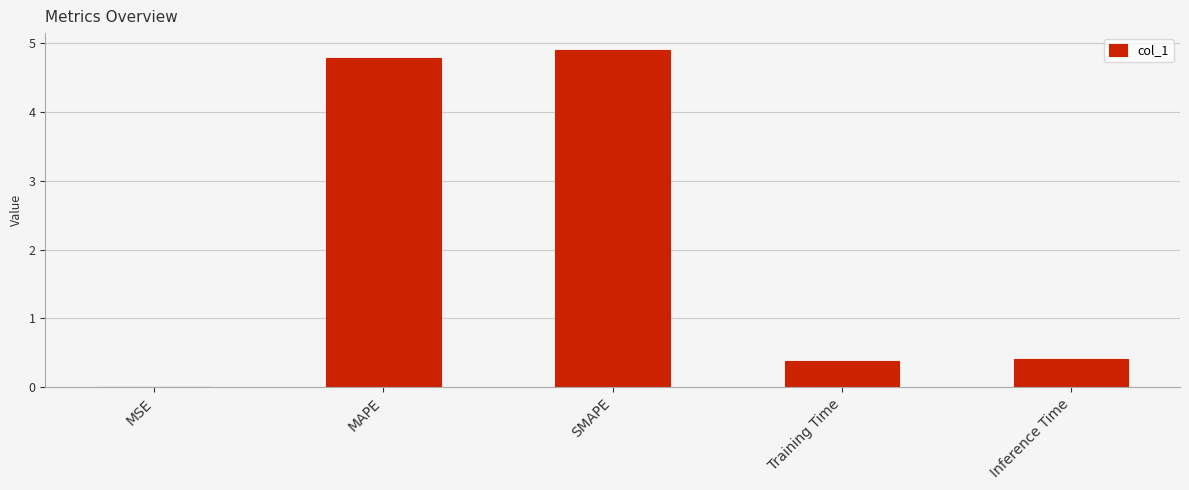

What value does the data have at MAPE?

4.8